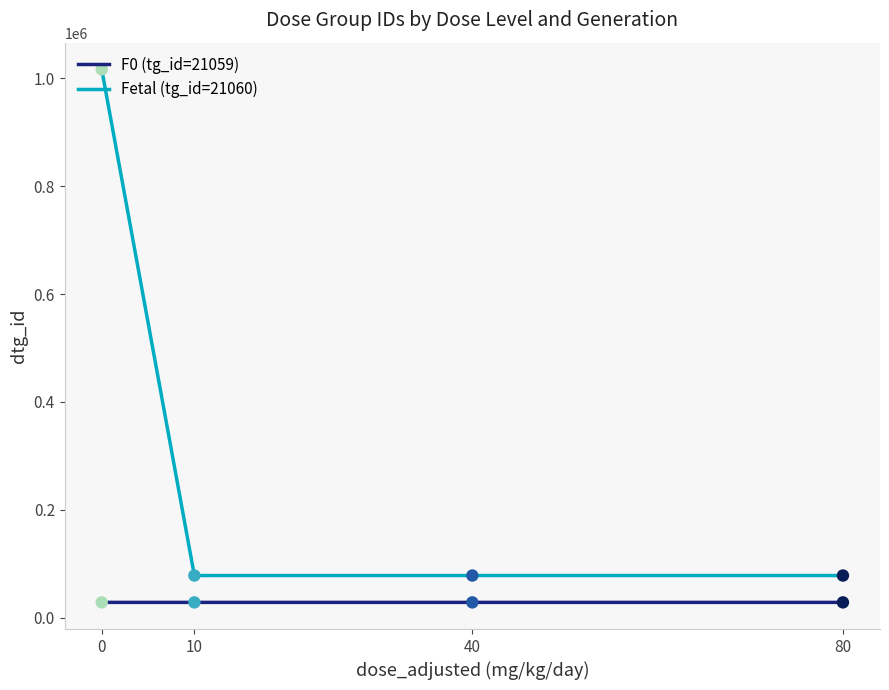

Is the value of F0 (tg_id=21059) at 80 greater than the value of Fetal (tg_id=21060) at 0?

No